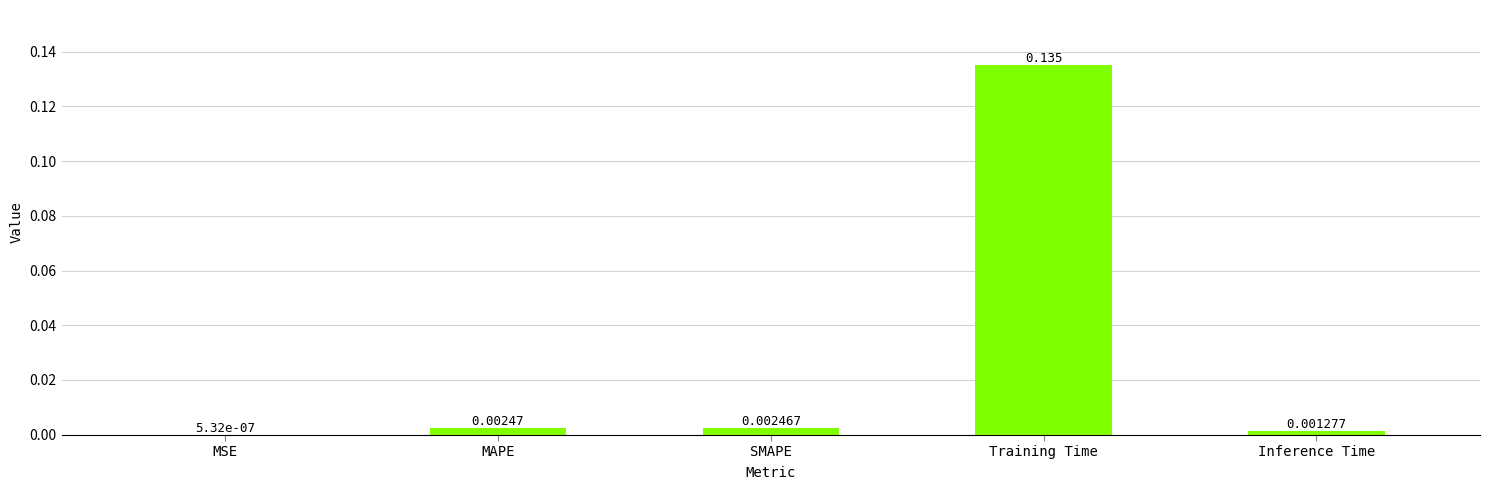

At which label is the value closest to 0?

MSE